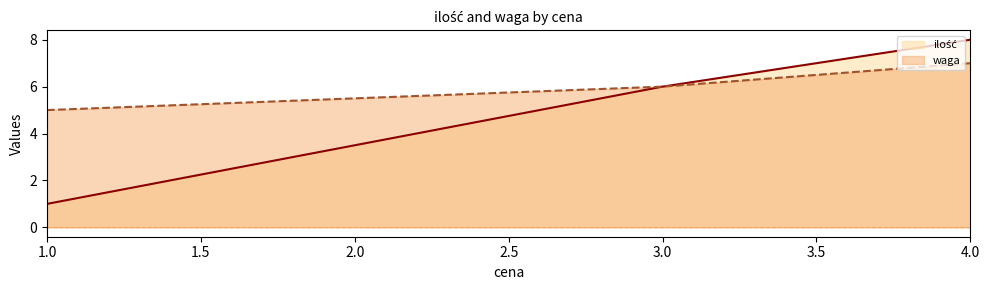

How many series are shown in this chart?

2